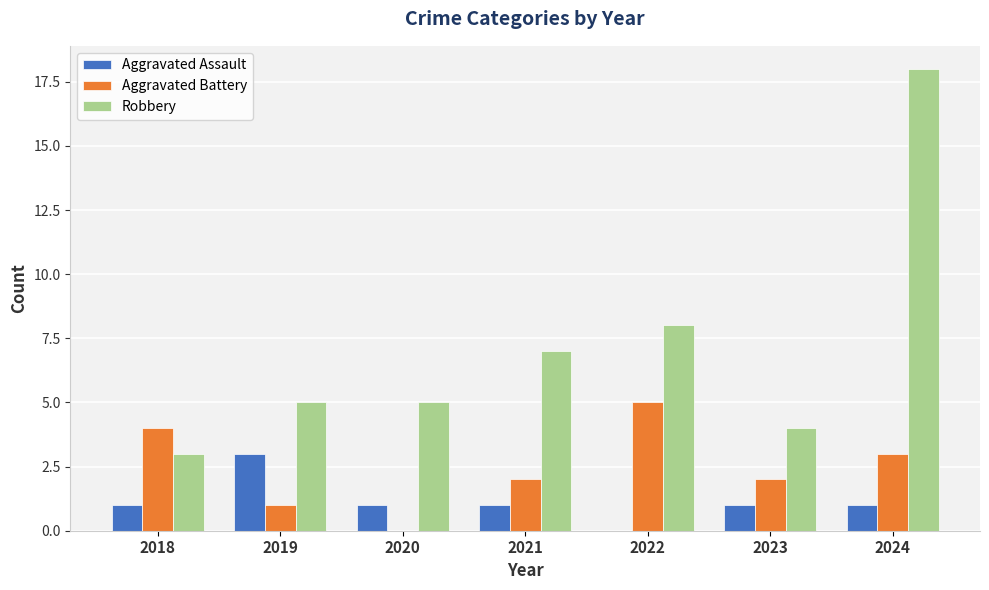

At which category is the sum across all series the highest?

2024